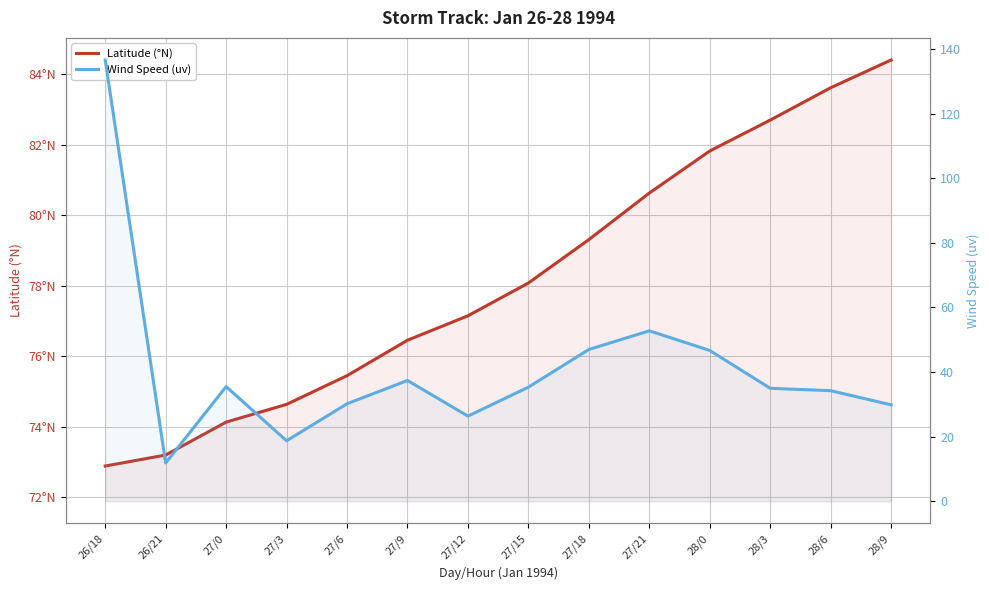

Between 28/3 and 27/18, which is larger?

28/3